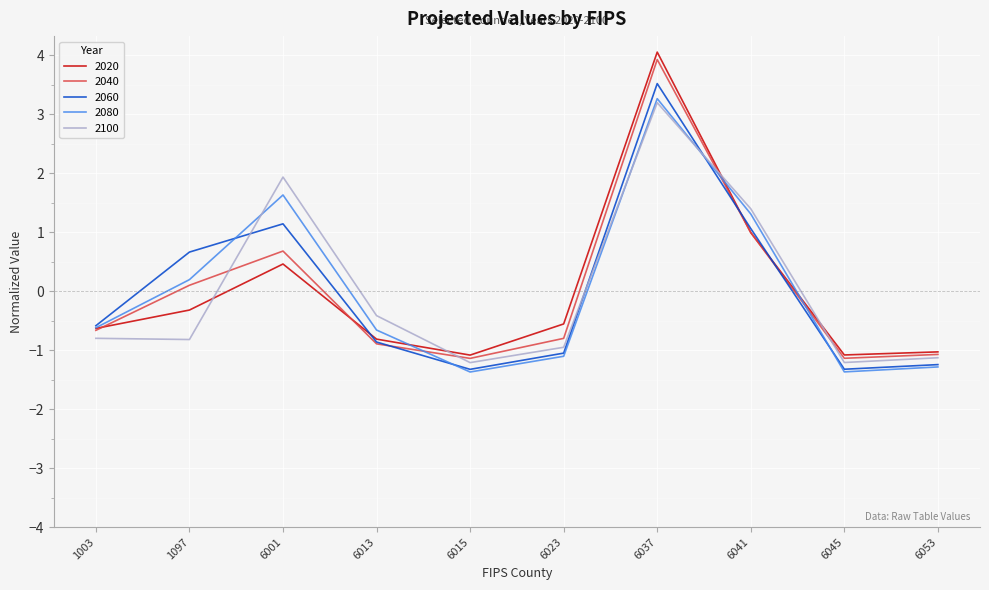

True or false: 2100 has a value of -1.2 at 6045.

True